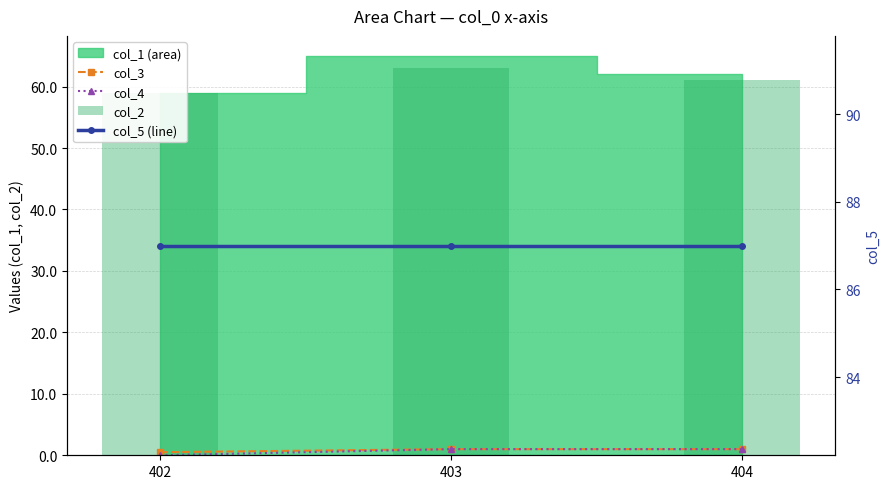

The col_5 (line) series shows 87.0 at 402. True or false?

True